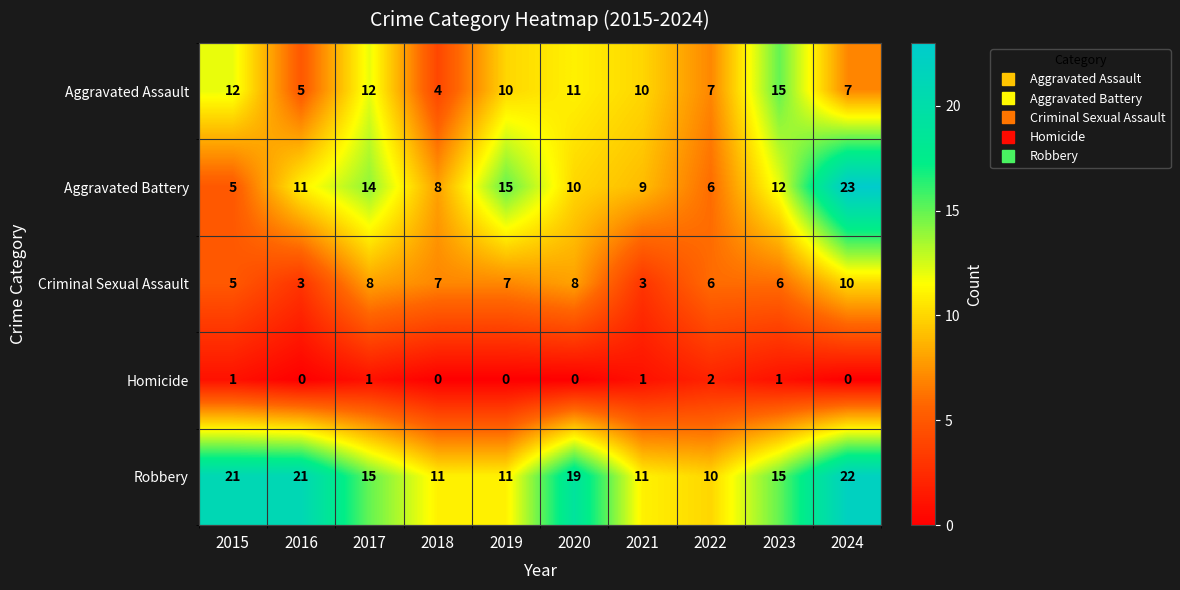

What is the difference between the maximum and minimum values in the Criminal Sexual Assault series?

7